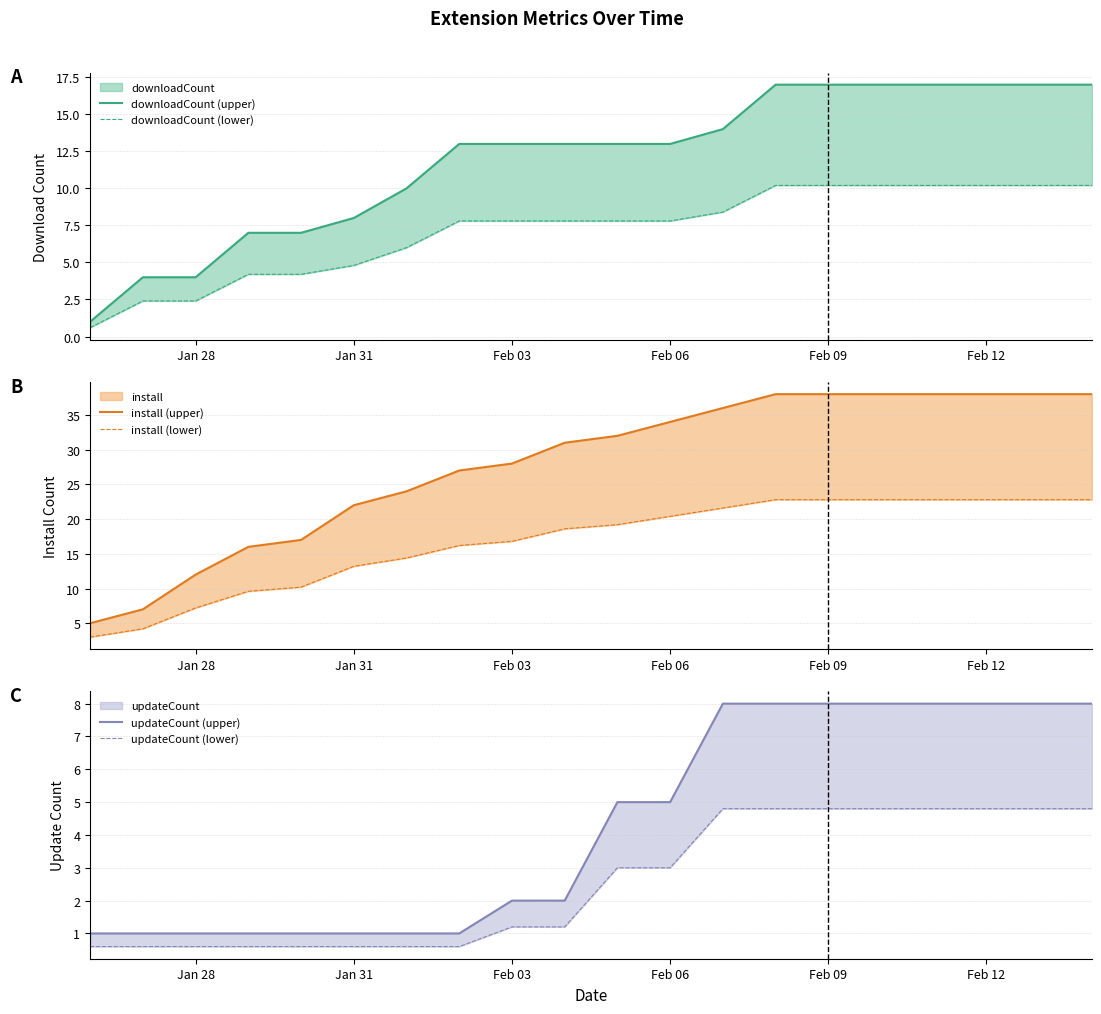

True or false: downloadCount (upper) has more than 1 points higher than both neighbors.

False